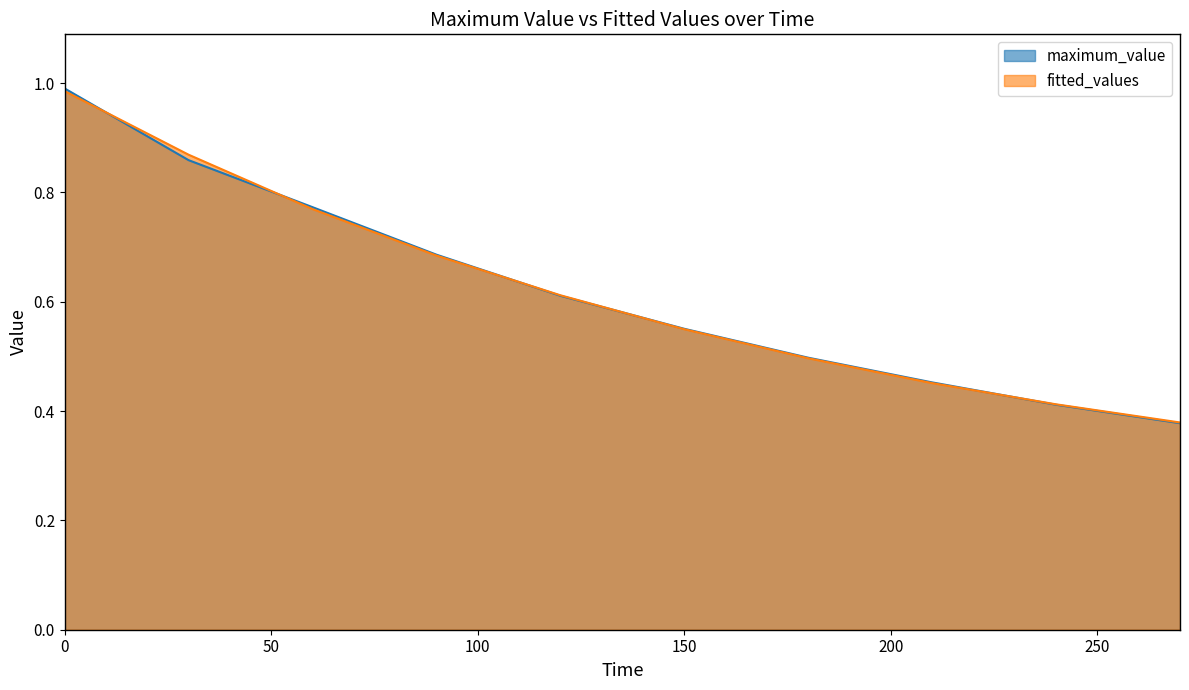

What is the maximum value shown in the chart?

1.0